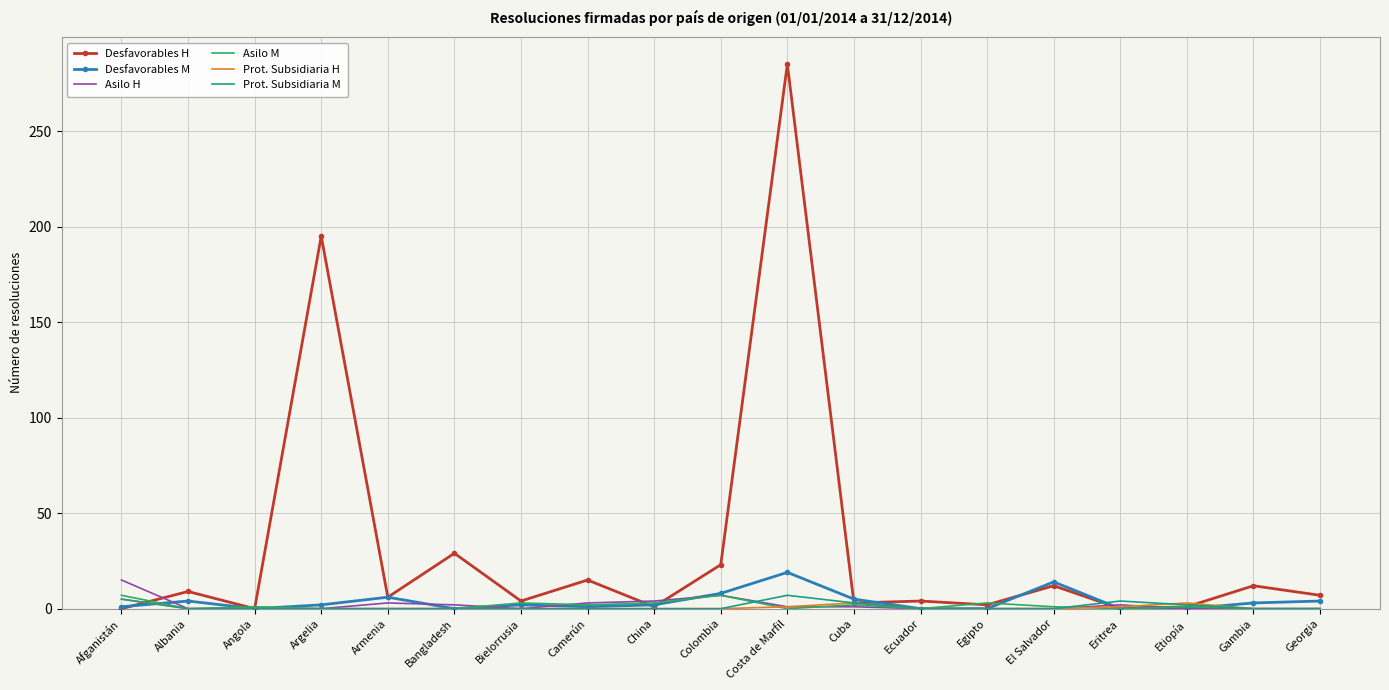

Between which two adjacent categories do Asilo H and Desfavorables M first intersect?

Afganistán and Albania